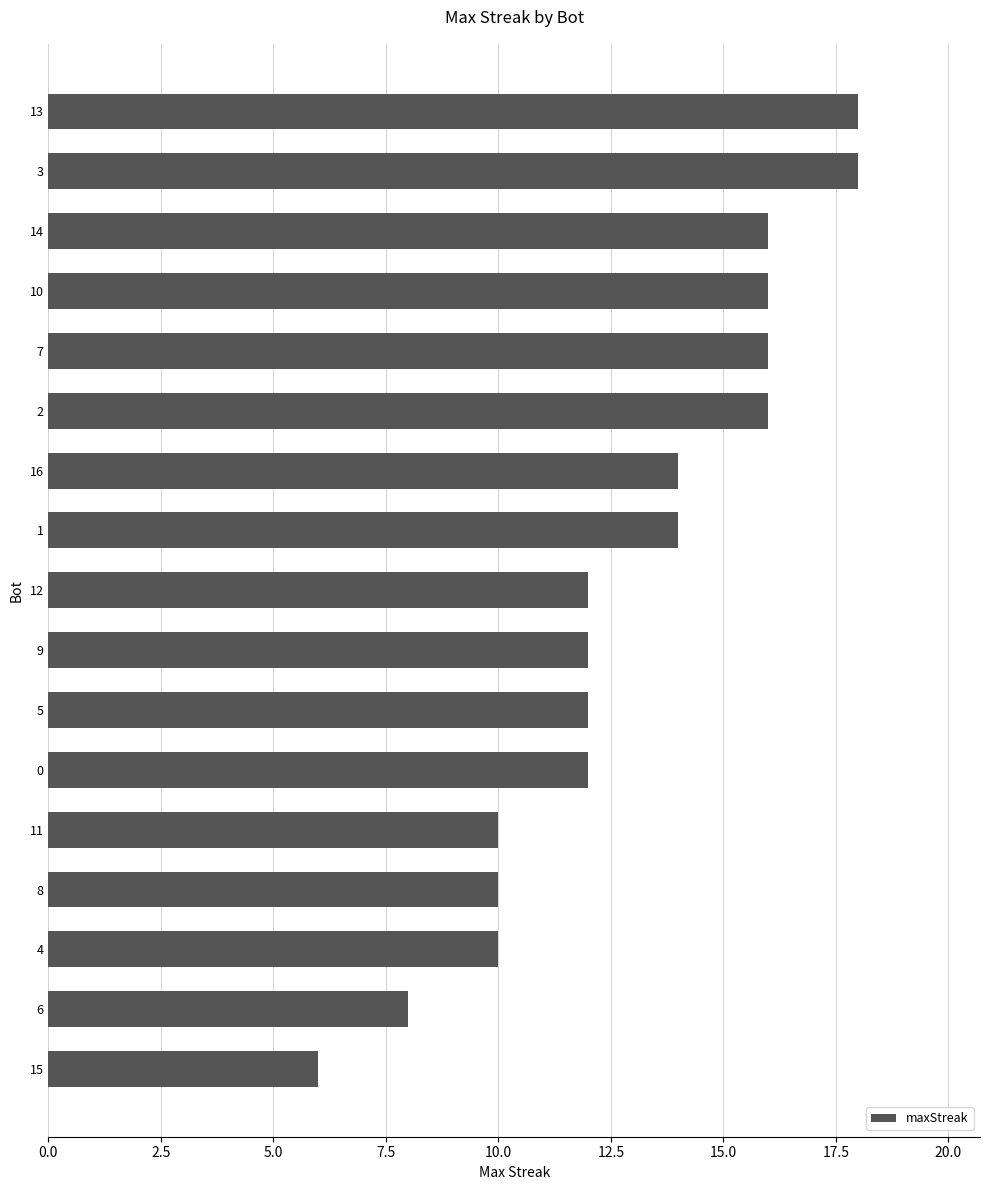

Which has a higher value, 13 or 5?

13